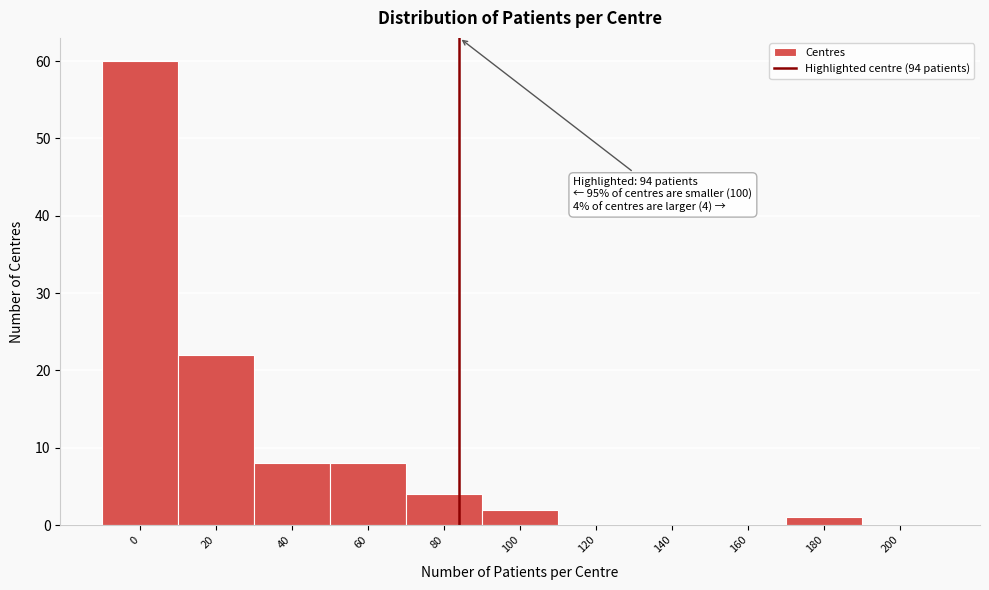

Reading left to right, transcribe all the data shown in this chart.

0=60	20=22	40=8	60=8	80=4	100=2	120=0	140=0	160=0	180=1	200=0